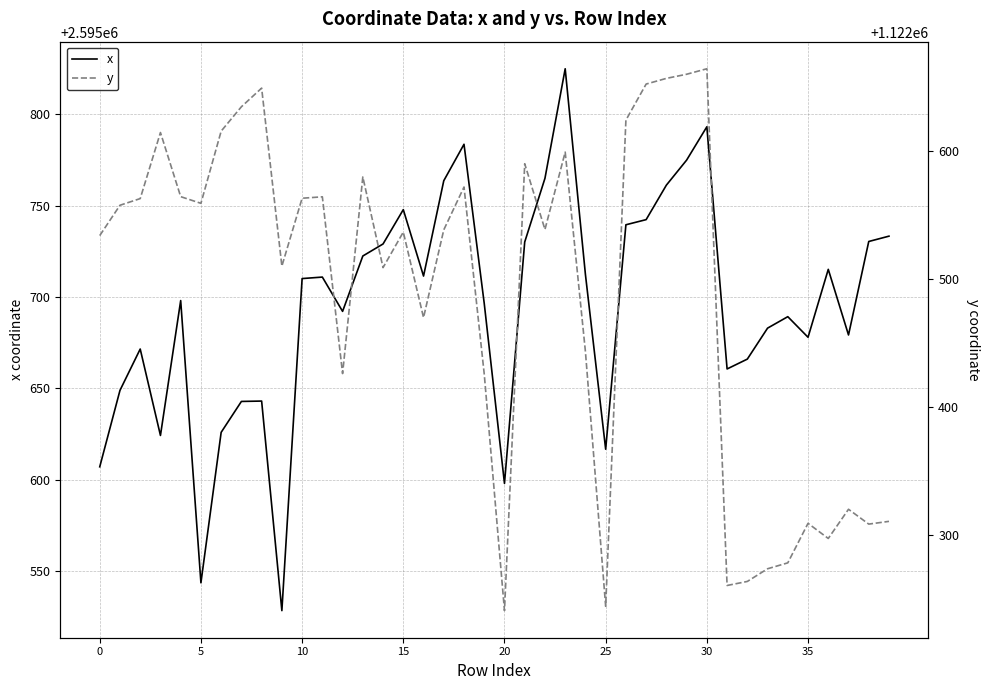

What are all the series names shown in the legend?

x, y